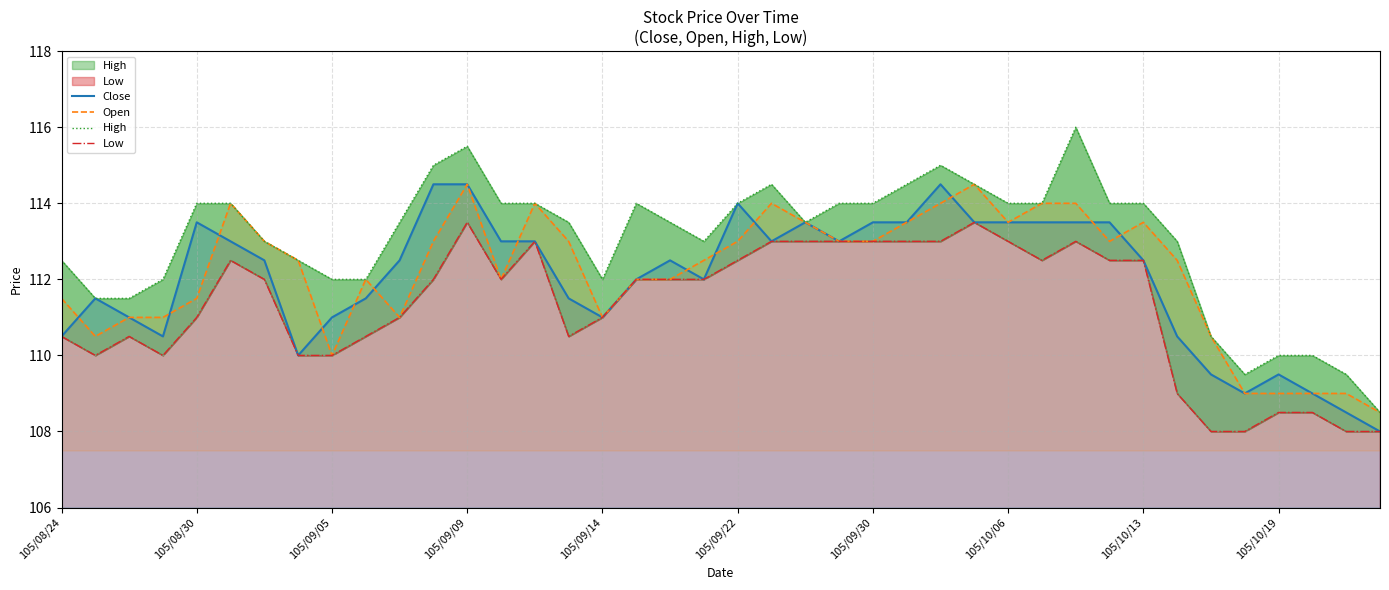

What is the highest value of the Open series?

114.5